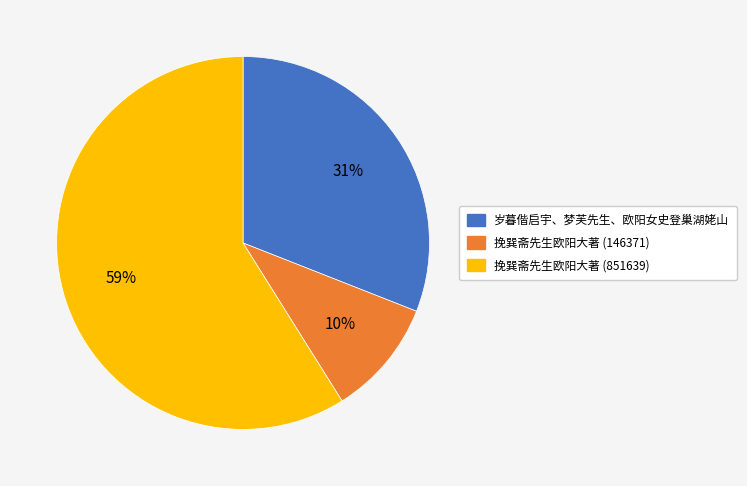

To the nearest percent, what is the combined percentage of 挽巽斋先生欧阳大著 (851639) and 岁暮偕启宇、梦芙先生、欧阳女史登巢湖姥山?

90%